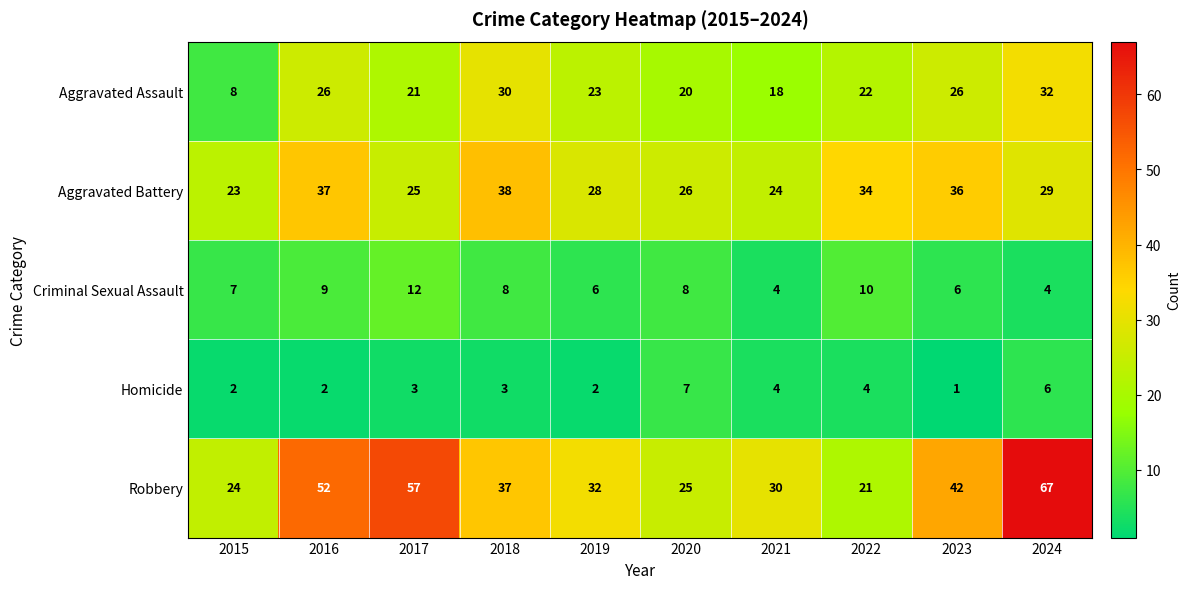

What is the greatest value displayed?

67